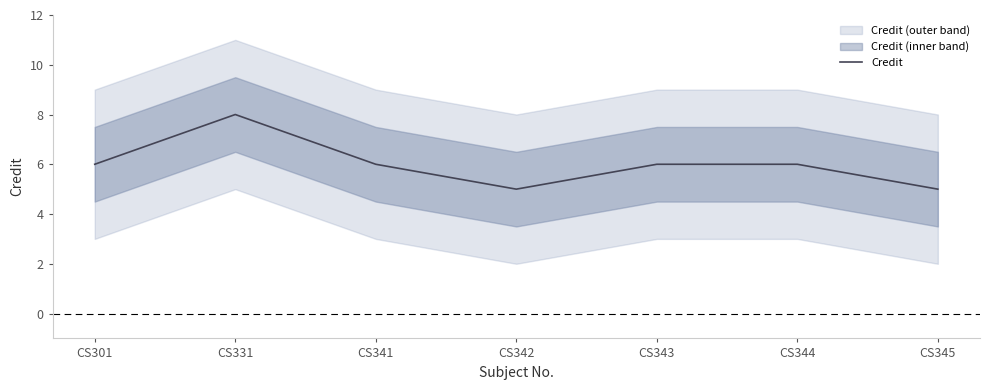

Which has a higher value, CS341 or CS344?

CS341